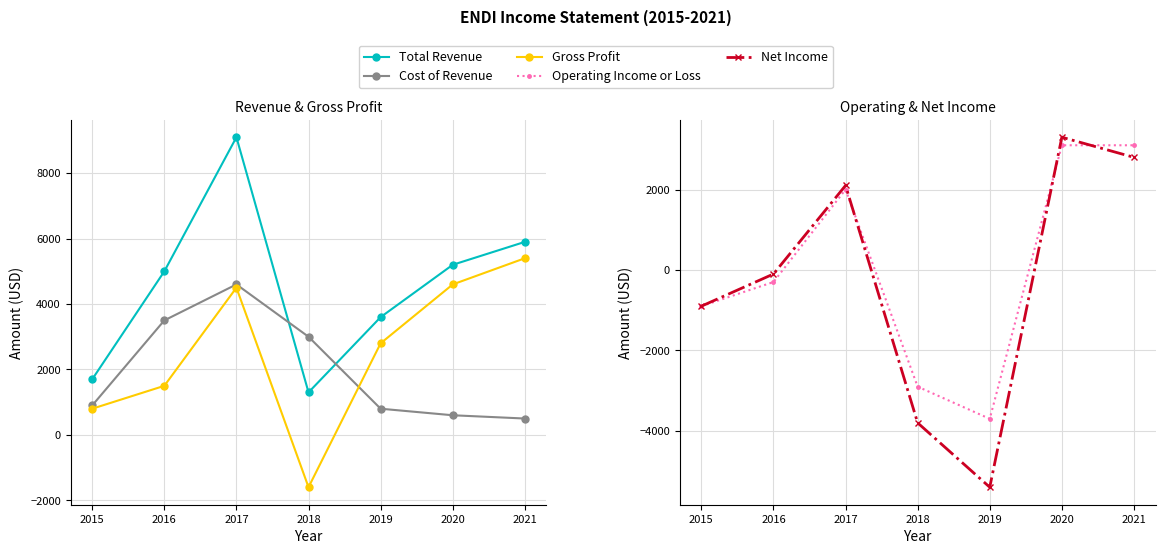

Is this an area chart (filled region under the line)?

No